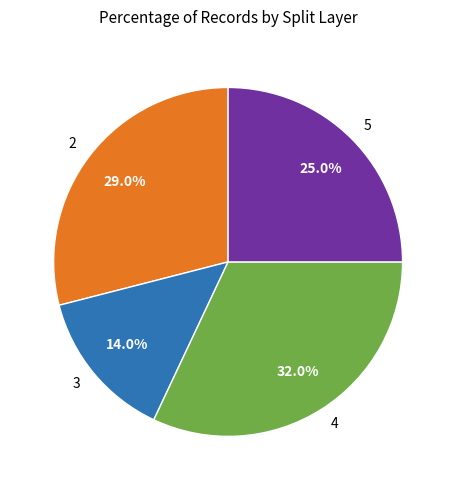

How many slices are in this pie chart?

4